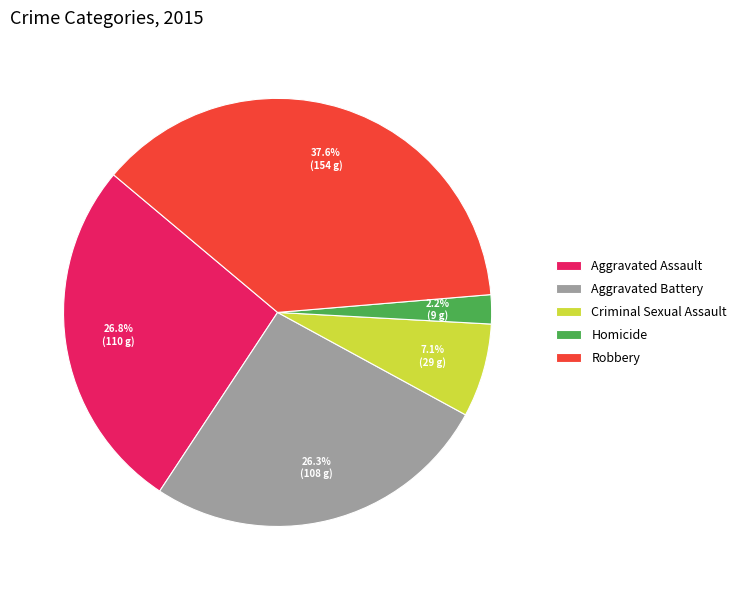

What percentage is the Aggravated Assault slice, to the nearest percent?

27%